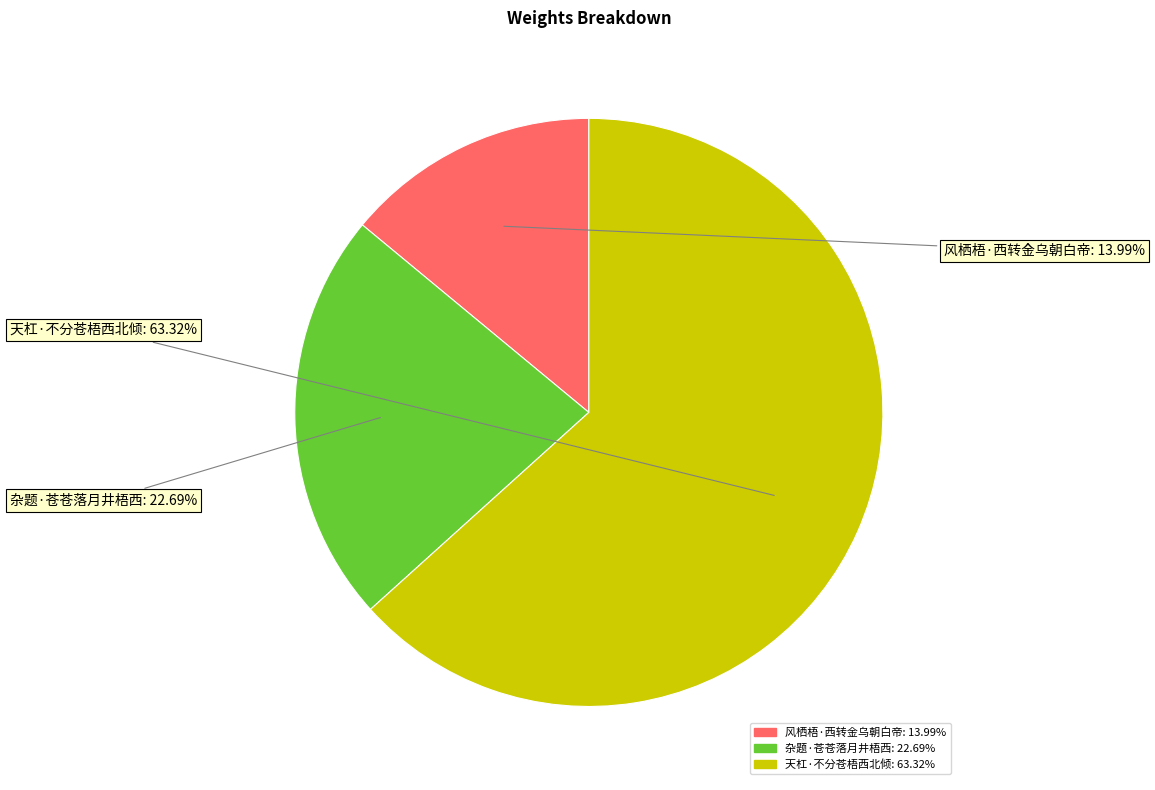

To the nearest percent, what is the difference between the largest and smallest slice percentages?

49%